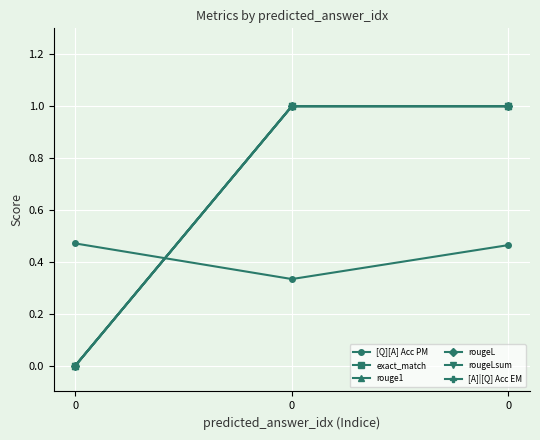

How many rougeL values are between 0 and 1?

3